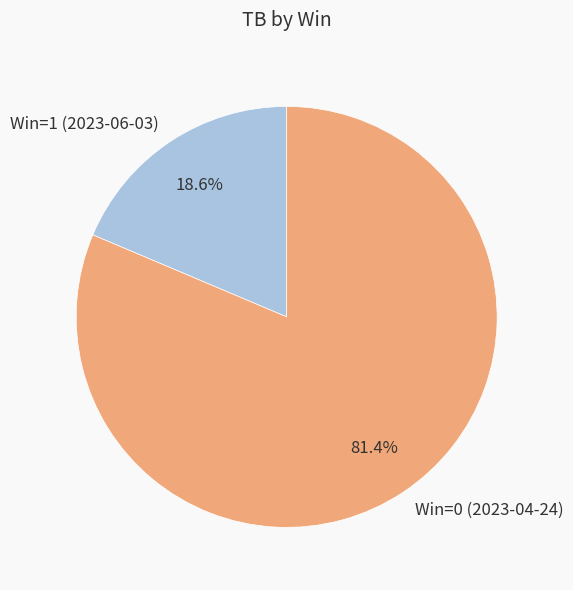

Is there any slice that represents more than half of the pie?

Yes